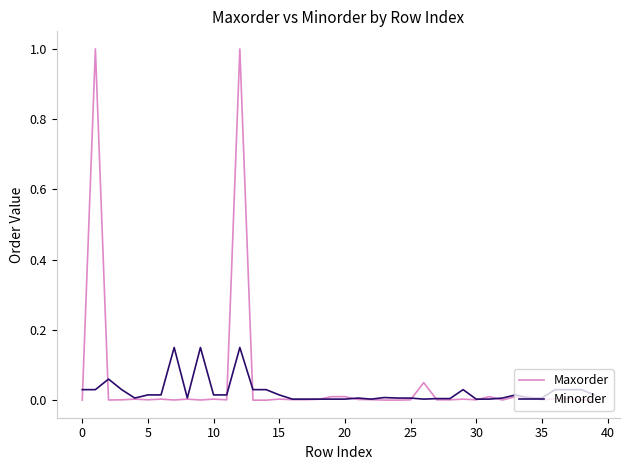

Which series ends up on top after the final intersection of Minorder and Maxorder?

Minorder